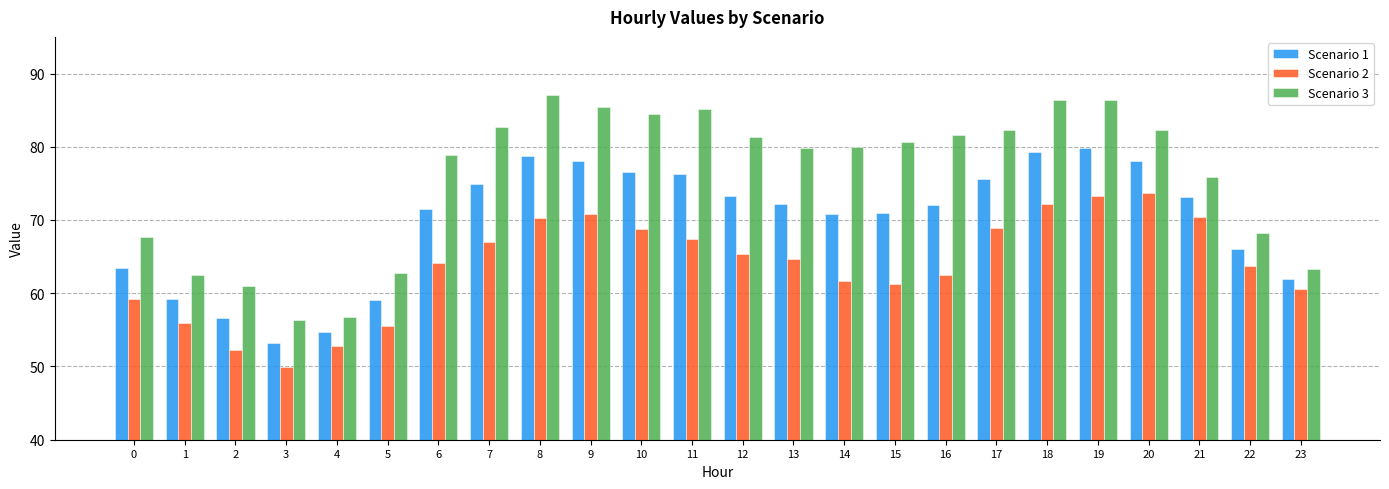

Count the number of categories in the chart.

24